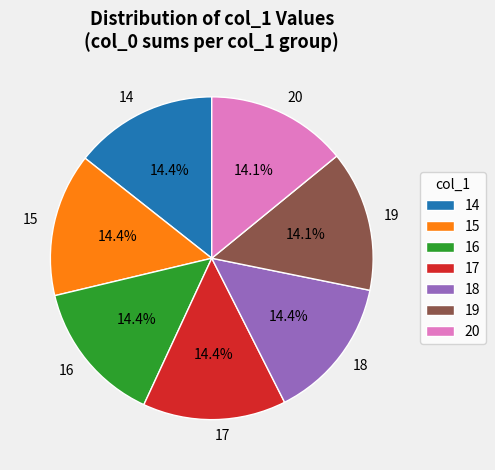

Count the number of slices in the pie.

7